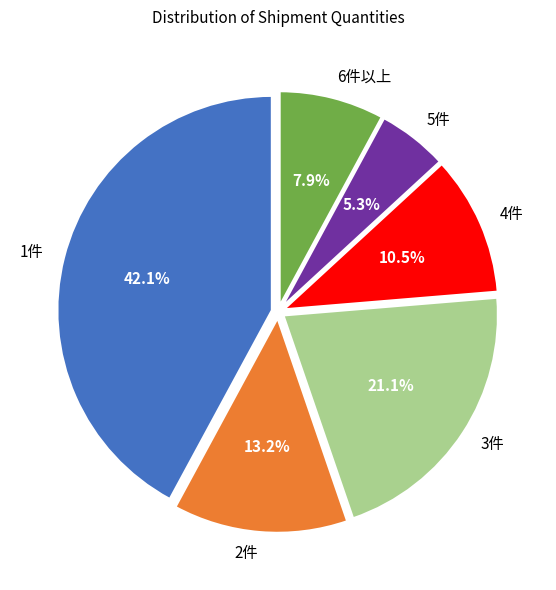

Approximately how many times larger is the value at 3件 compared to 2件?

1.6